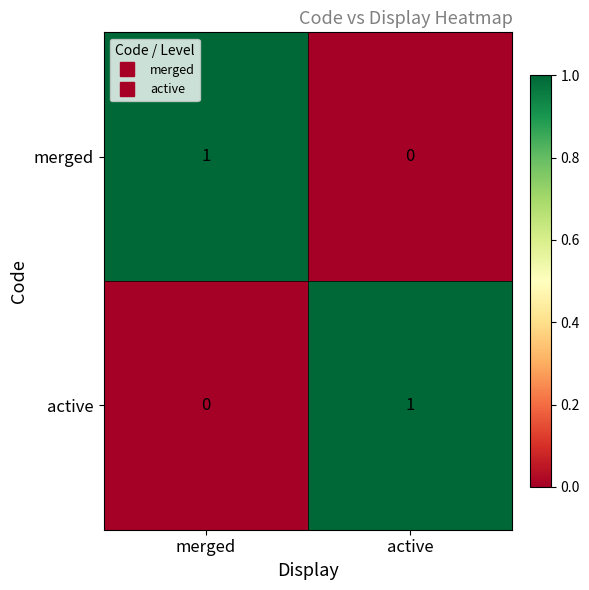

What is the difference between the highest and lowest values at active?

1